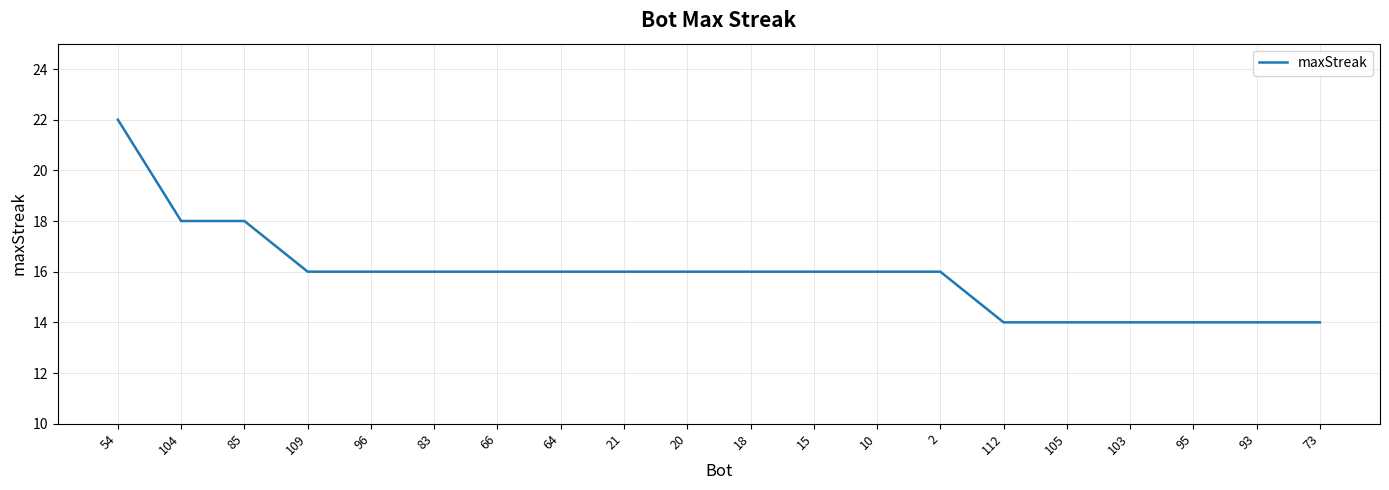

What is the approximate value at 21?

16